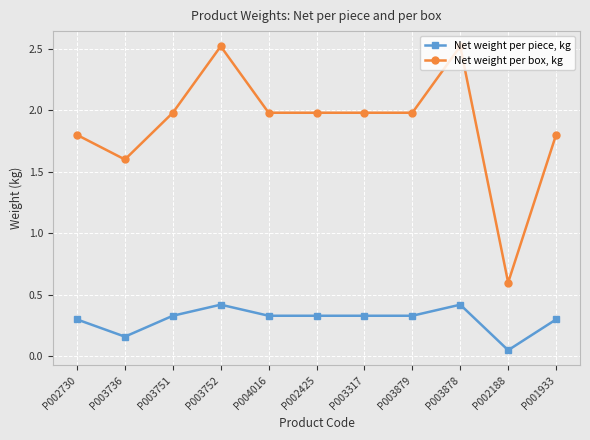

What is the label of the 7th point from the left?

P003317